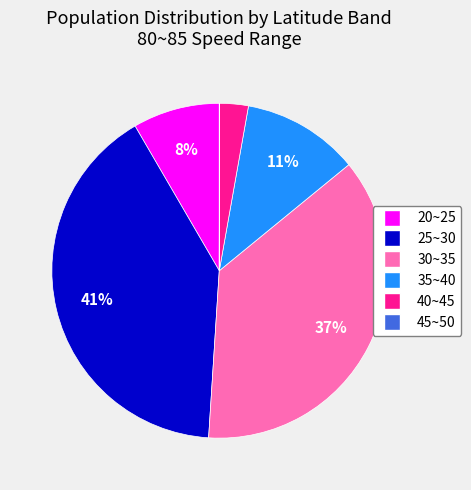

What is the largest slice in the pie chart?

25~30